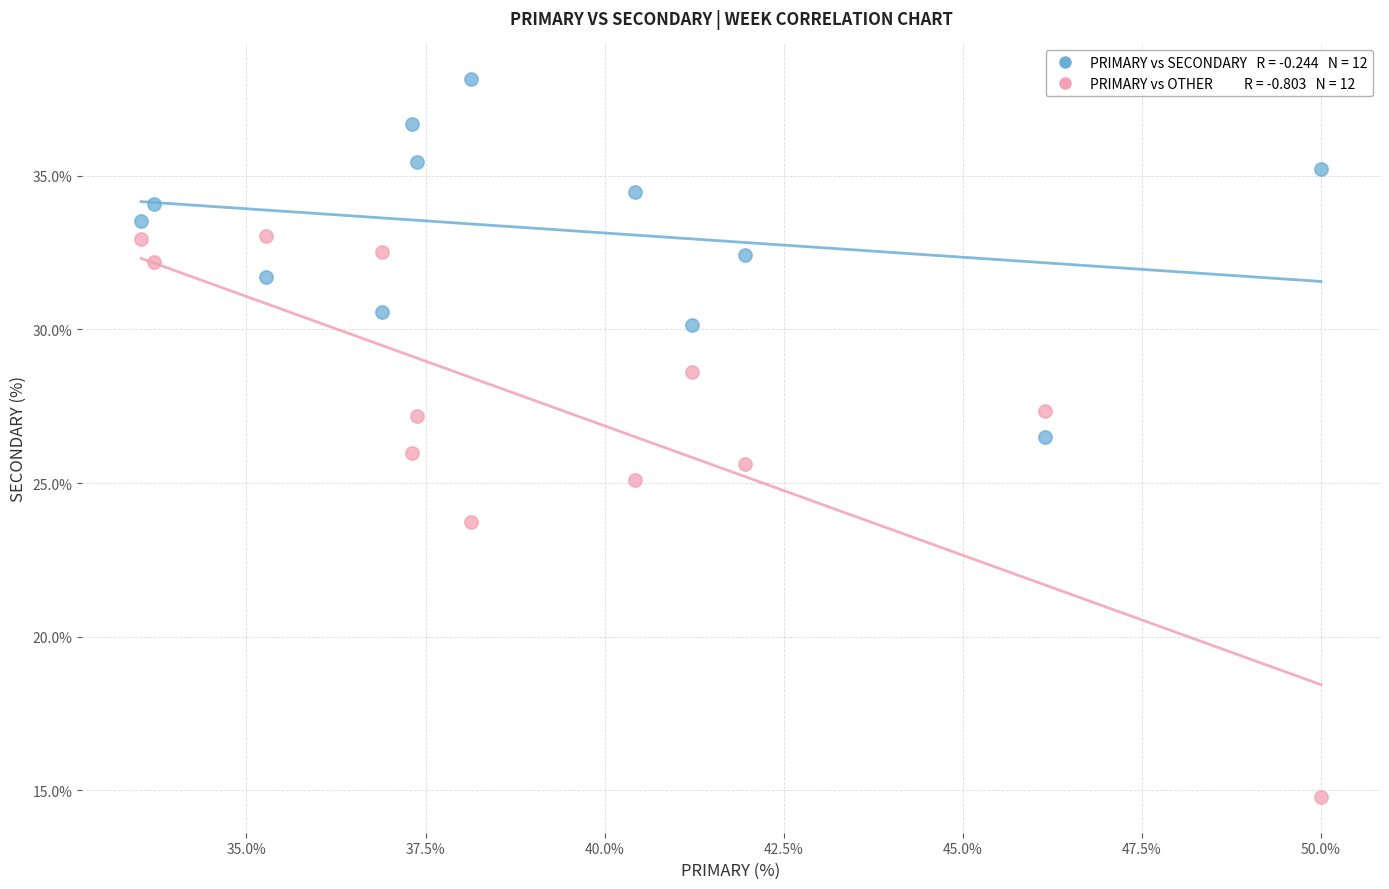

Across all data points, what is the range of X values (max minus min)?

16.5